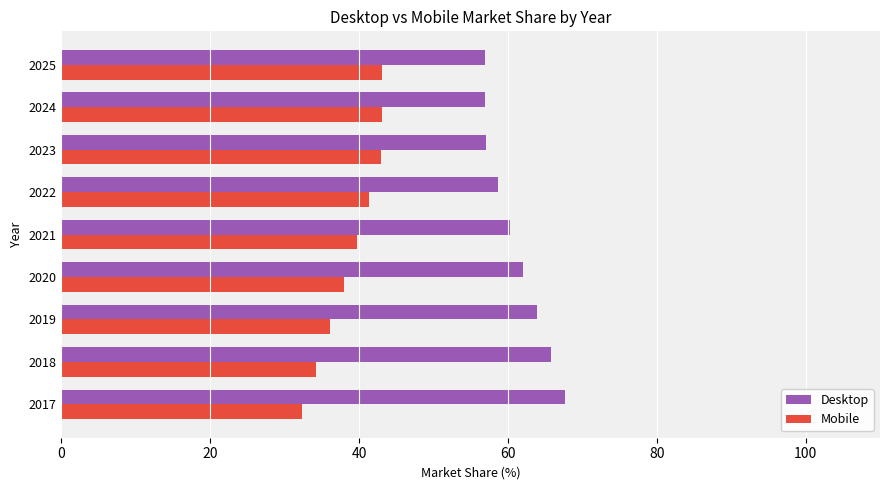

What is the difference between the maximum and minimum values in the Mobile series?

10.7